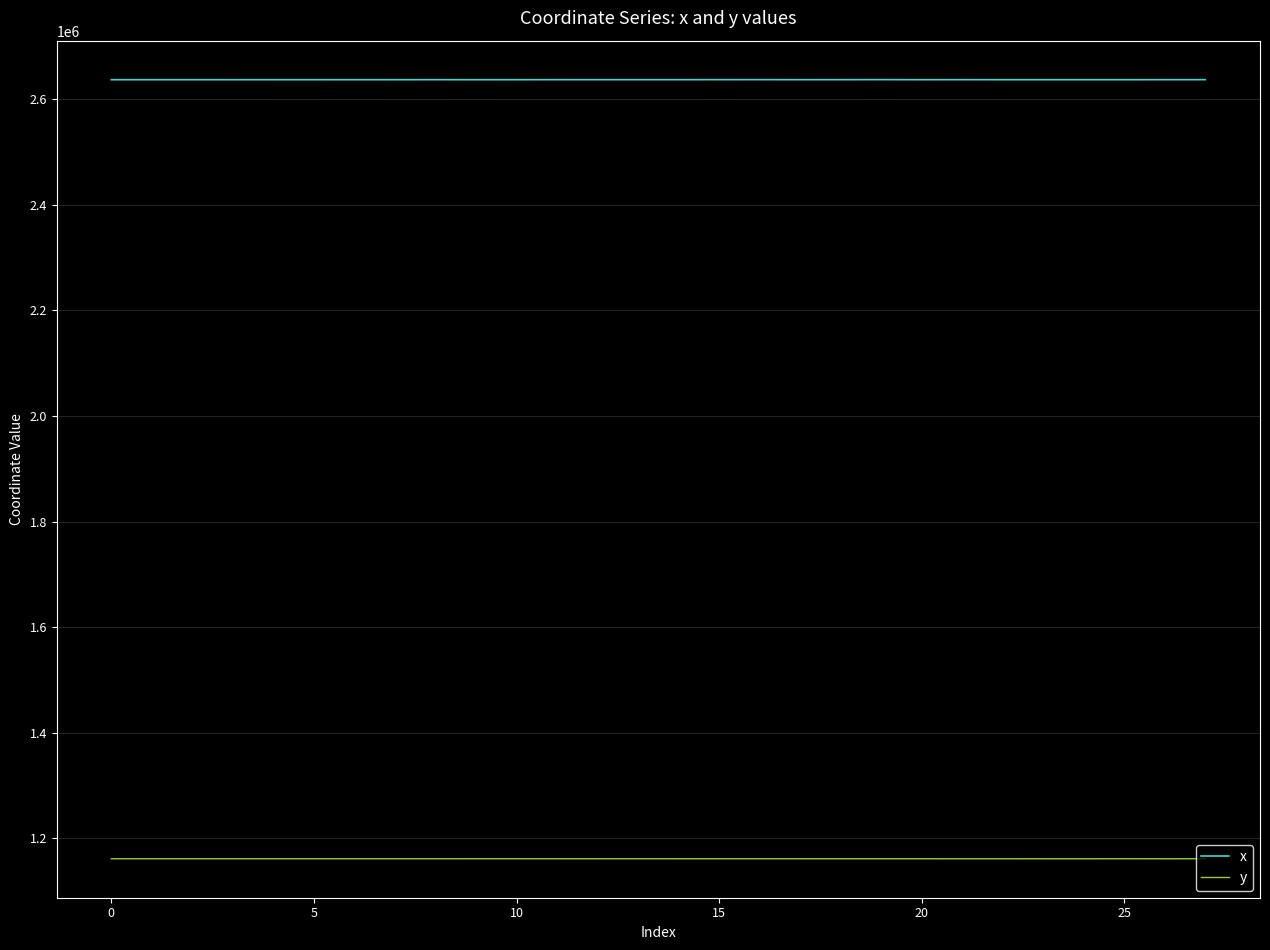

True or false: x and y cross at least once.

False